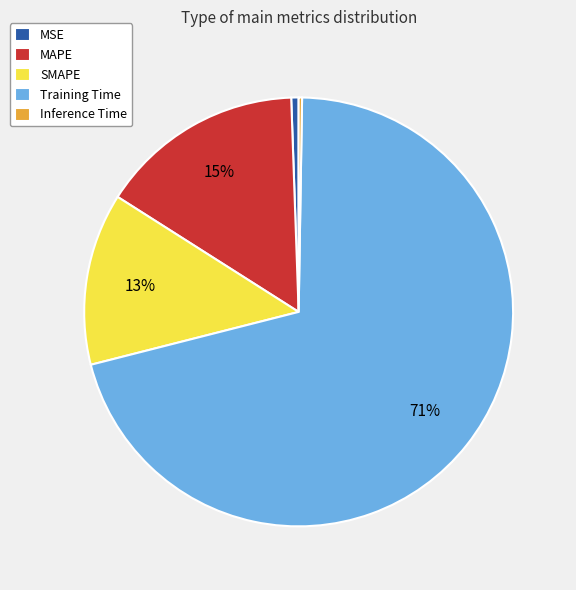

The SMAPE slice represents 5% of the pie. True or false?

False